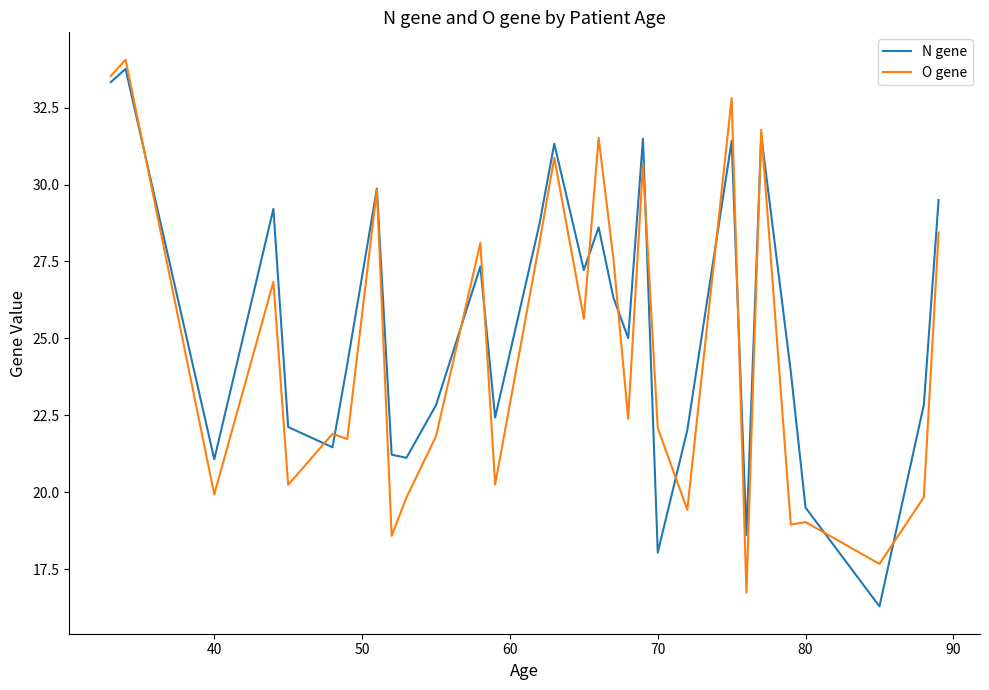

What is the maximum value for N gene?

33.8